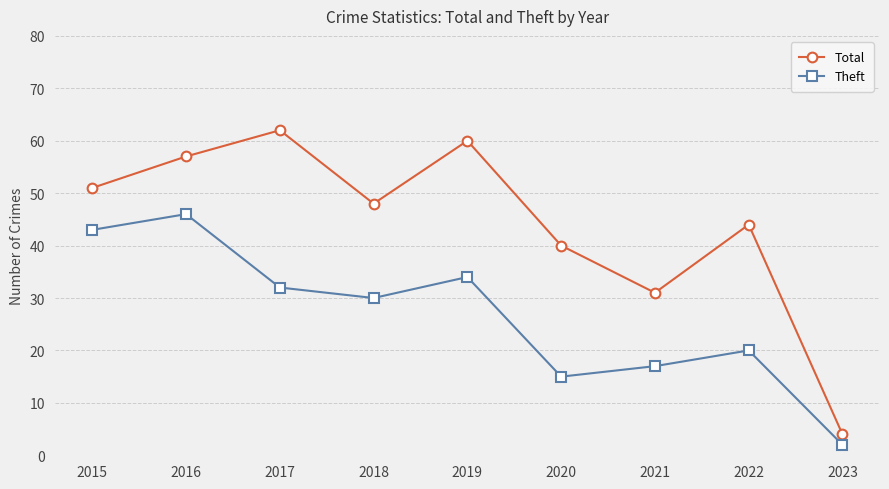

Does the chart display data point markers on the line(s)?

Yes